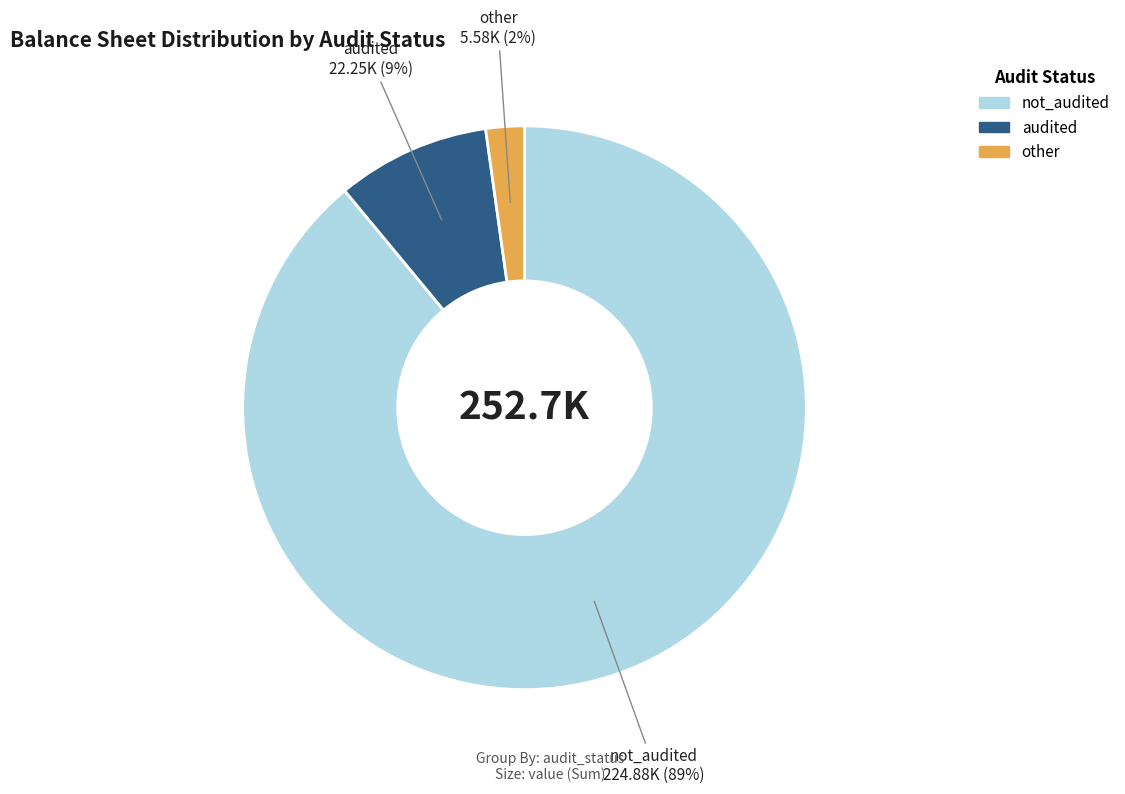

The audited slice represents 19% of the pie. True or false?

False